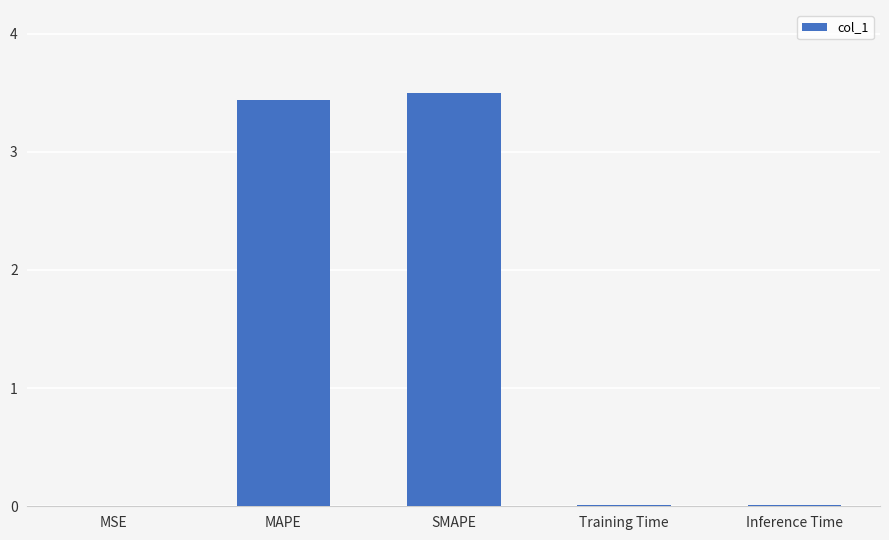

Read the value at MAPE.

3.4